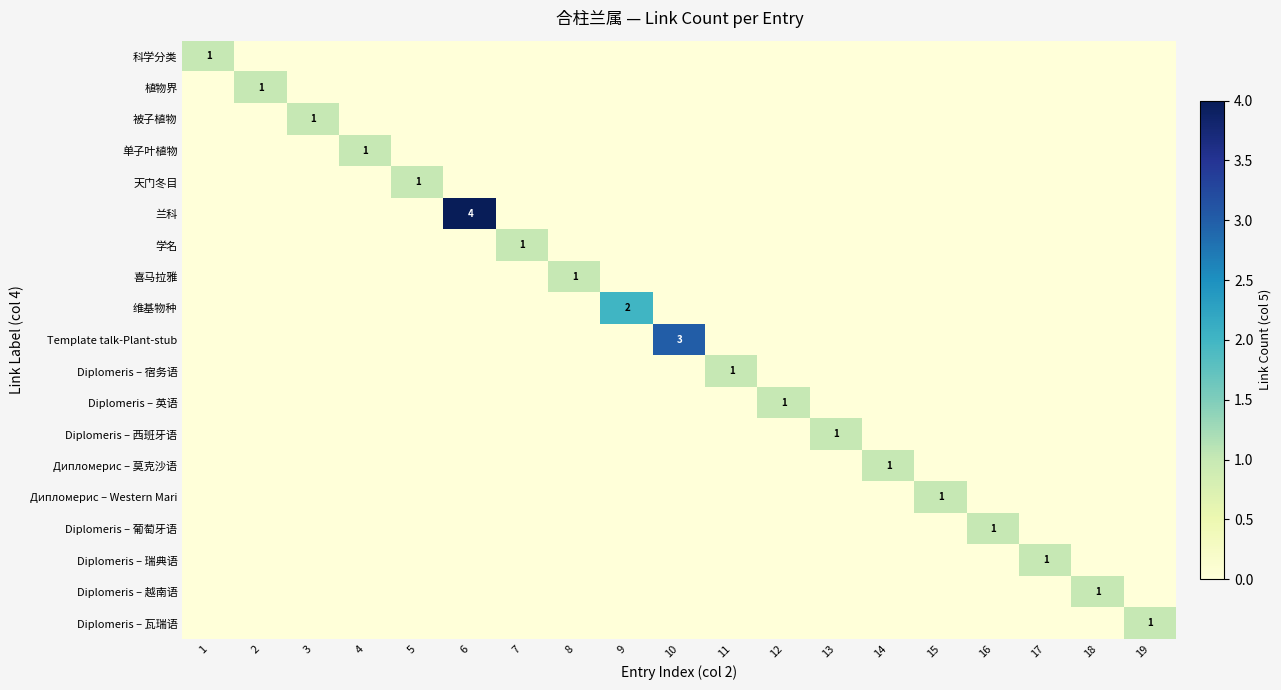

How many Diplomeris – 英语 values are between 0 and 1?

19